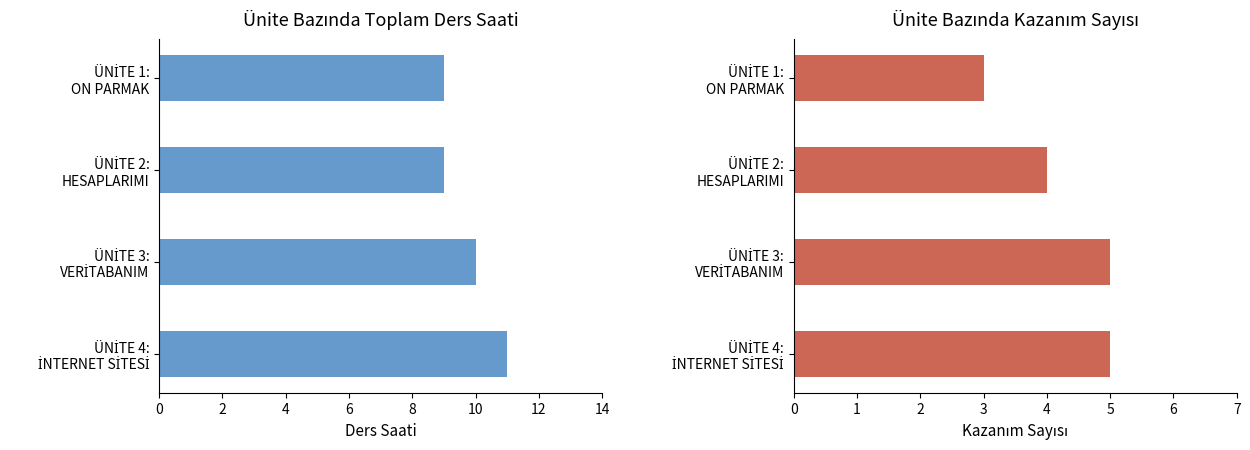

Between ÜNİTE 4: İNTERNET SİTESİ and ÜNİTE 2: HESAPLARIMI, which is larger?

ÜNİTE 4: İNTERNET SİTESİ